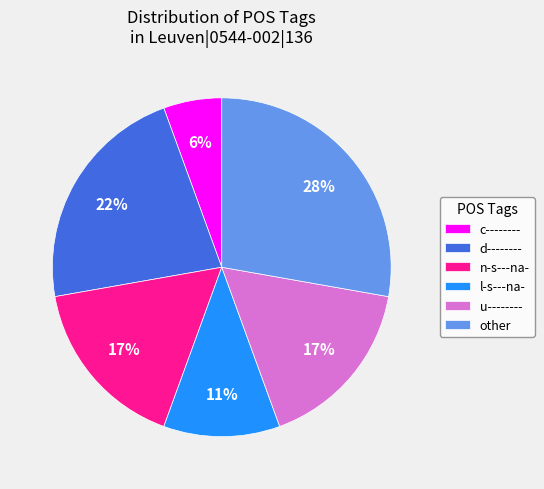

How many segments does this pie chart have?

6